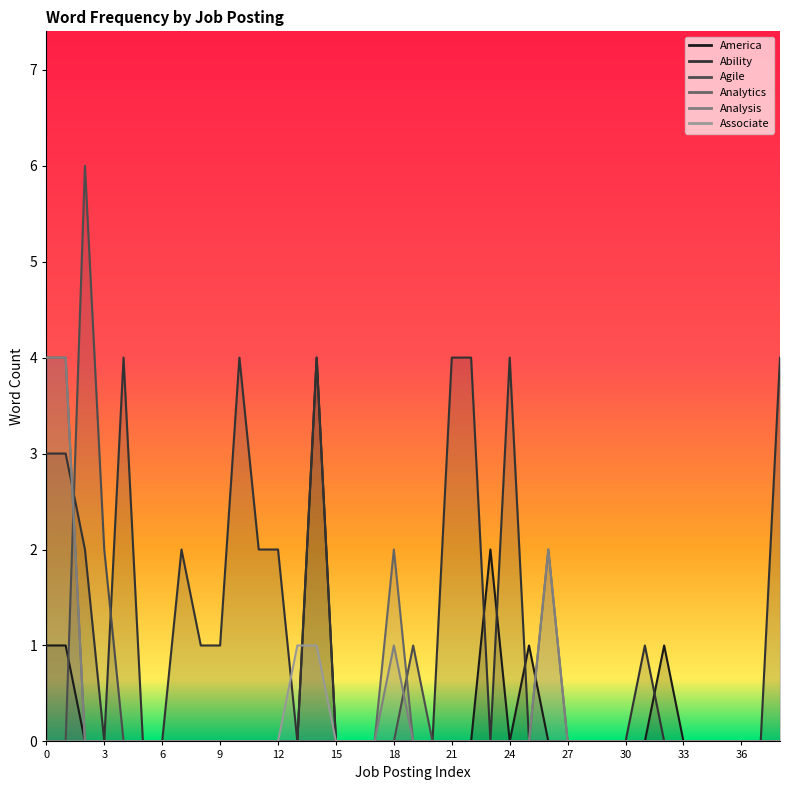

True or false: Analytics has more than 1 interior local peaks.

True